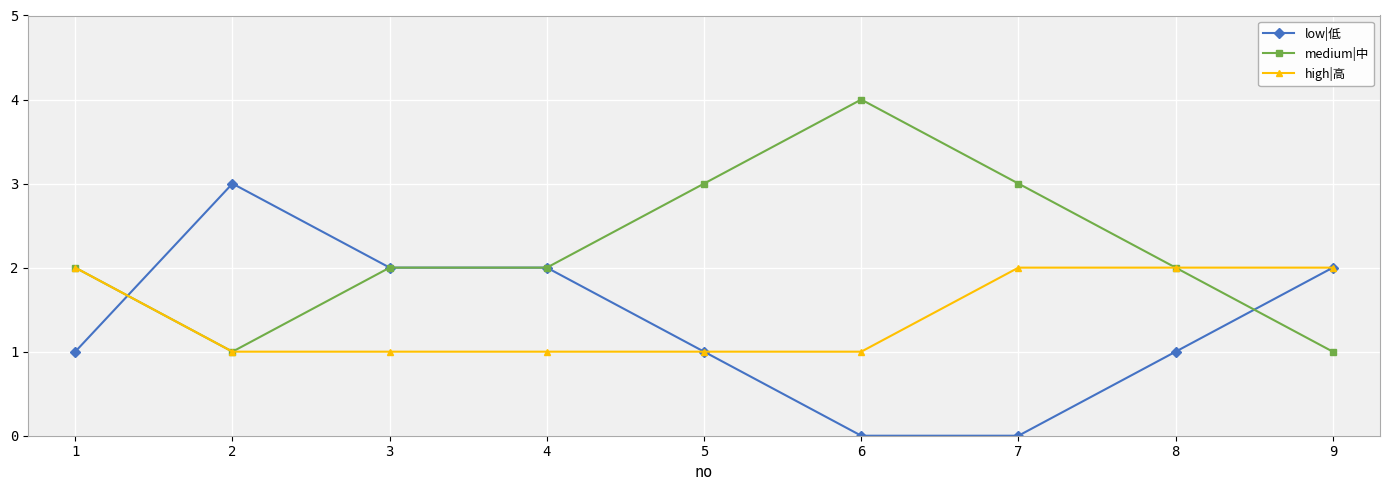

True or false: high|高 and low|低 cross at least once.

True